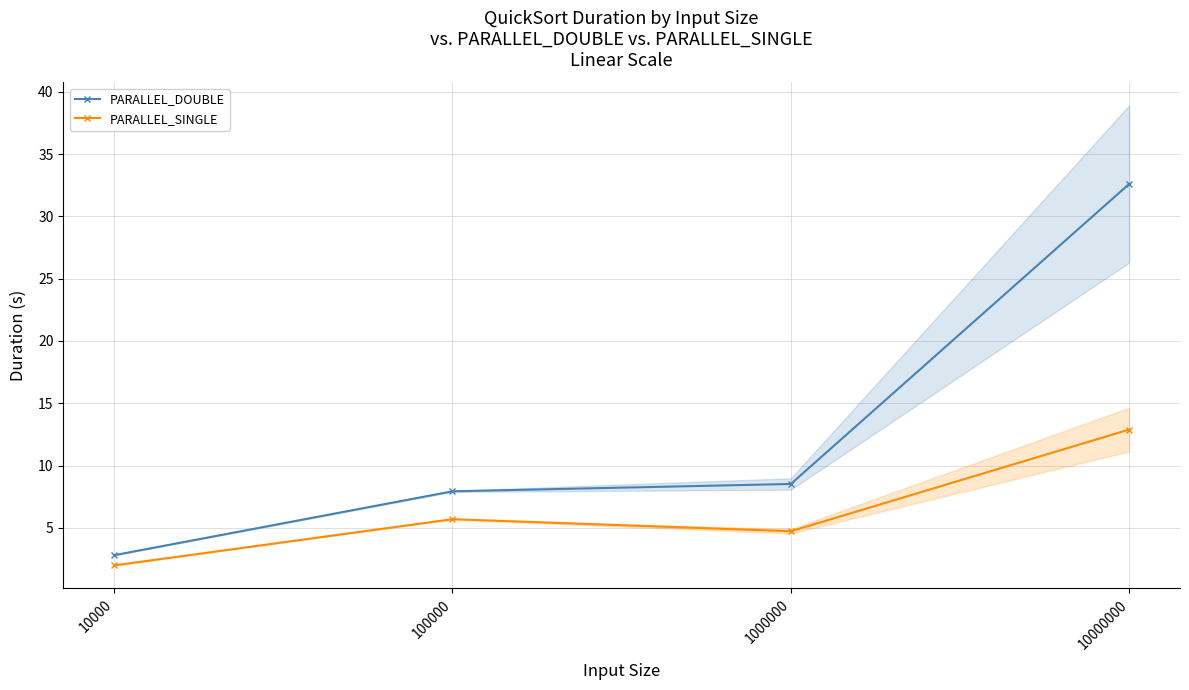

Is this an area chart (filled region under the line)?

No